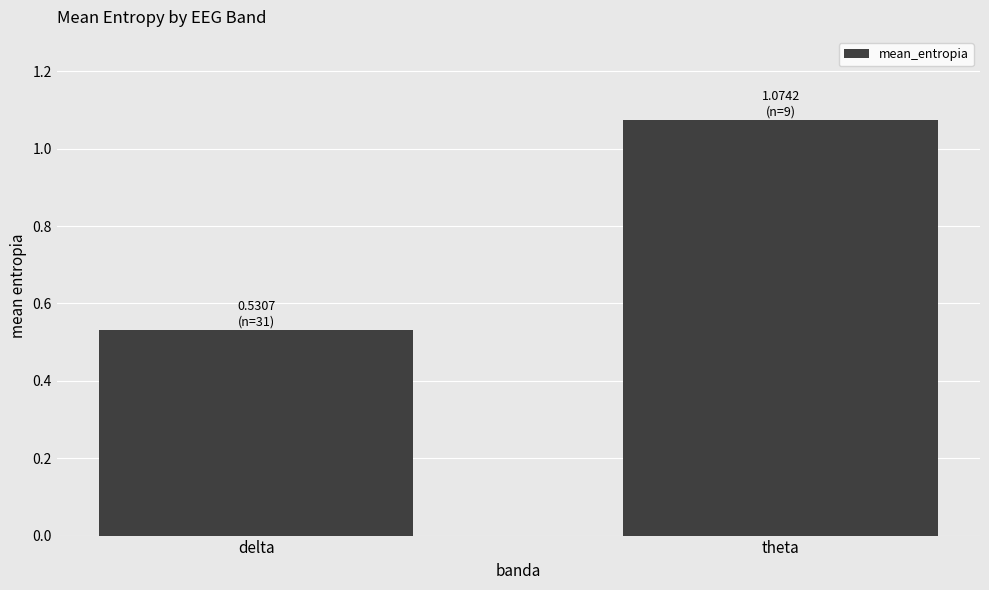

What is the change in value from delta to theta?

+0.5